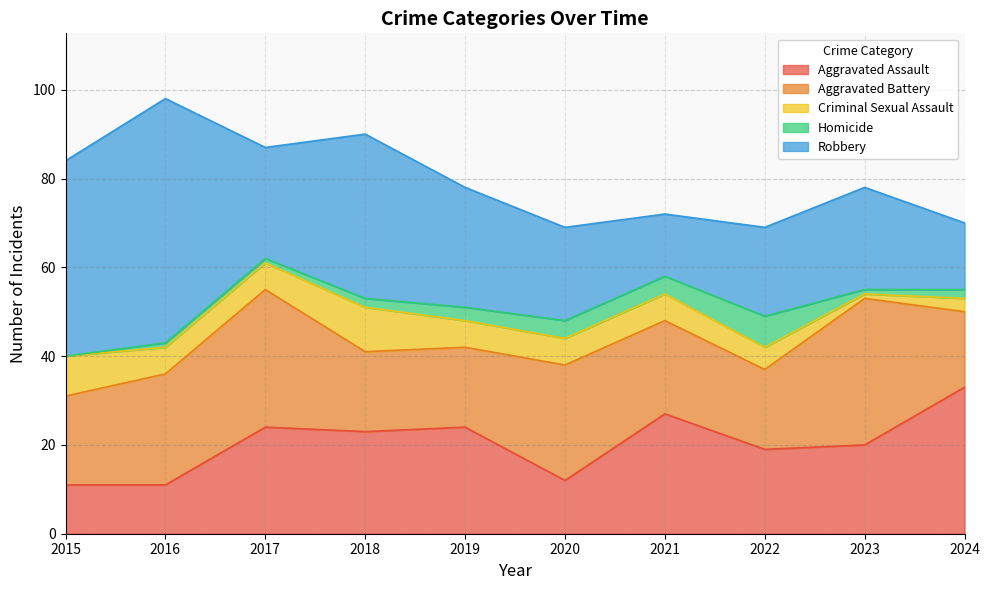

What is the total value across all series at 2015?

84